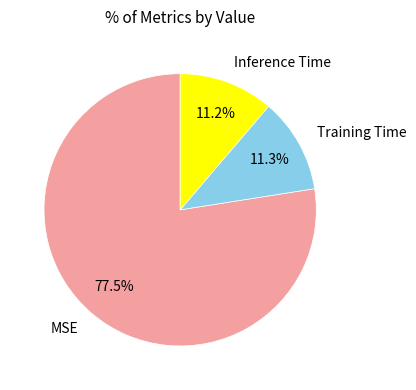

How many slices are in this pie chart?

3